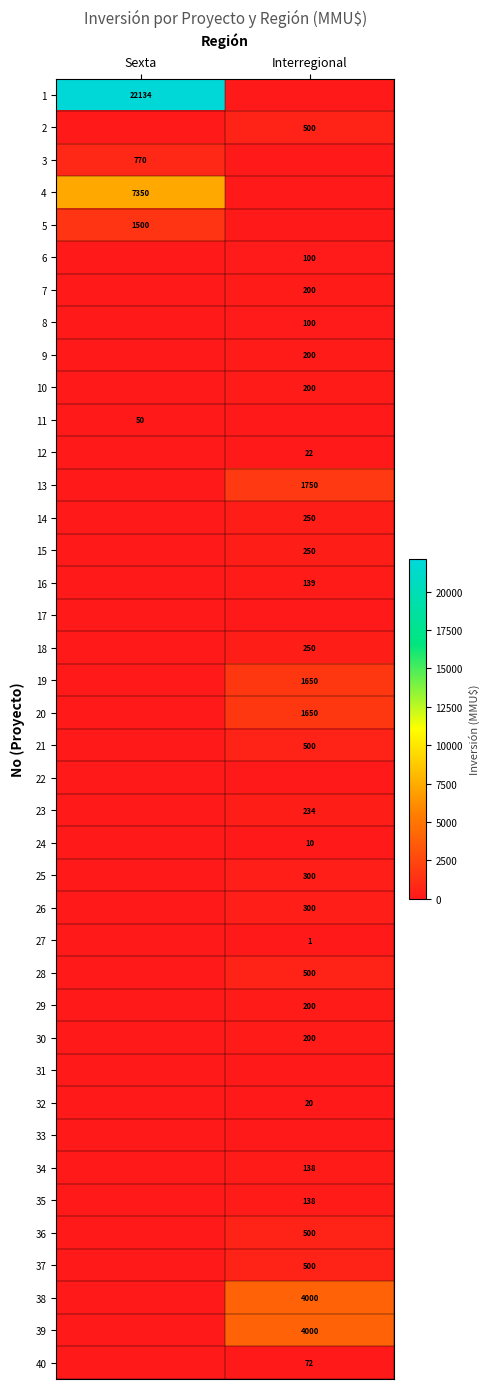

Is the value of 23 at Interregional greater than the value of 40 at Interregional?

Yes